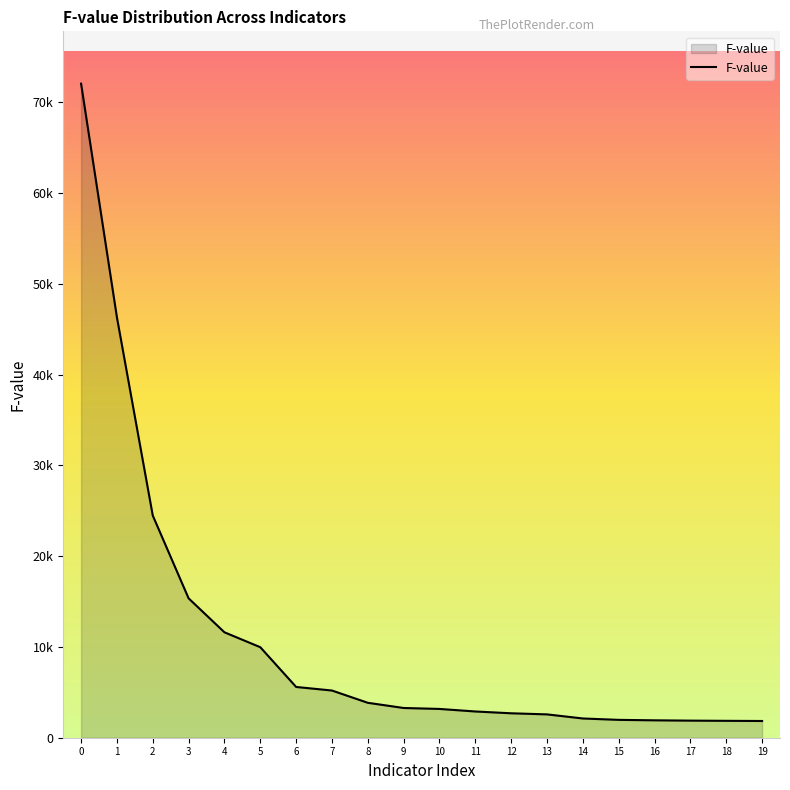

Does the chart display data point markers on the line(s)?

No